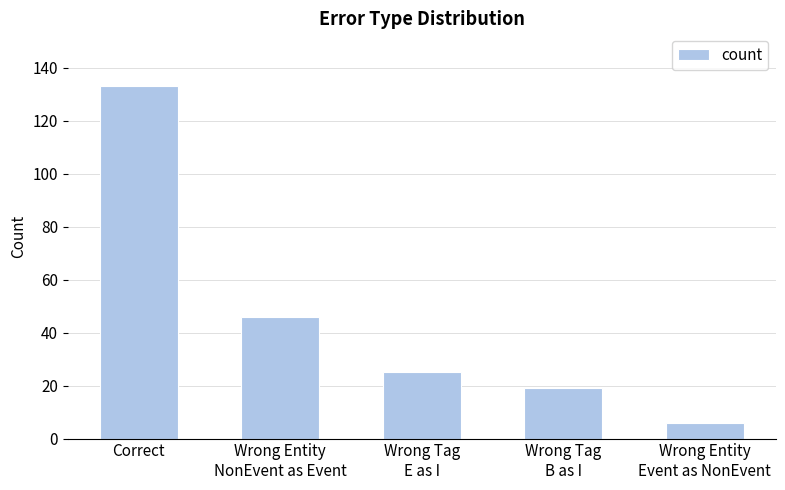

Is it true that the value at Correct is 133?

True